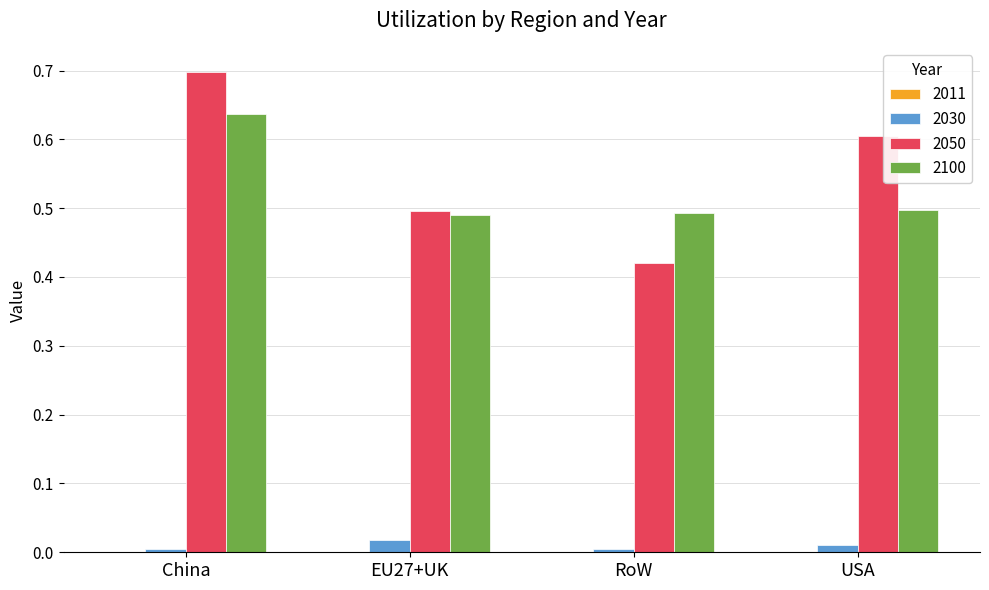

At which category does the chart reach its peak across all series?

China